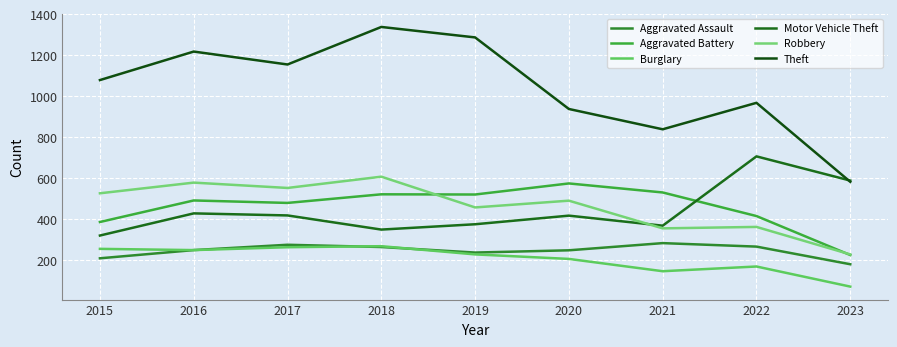

The value of Theft at 2018 is 2157. True or false?

False